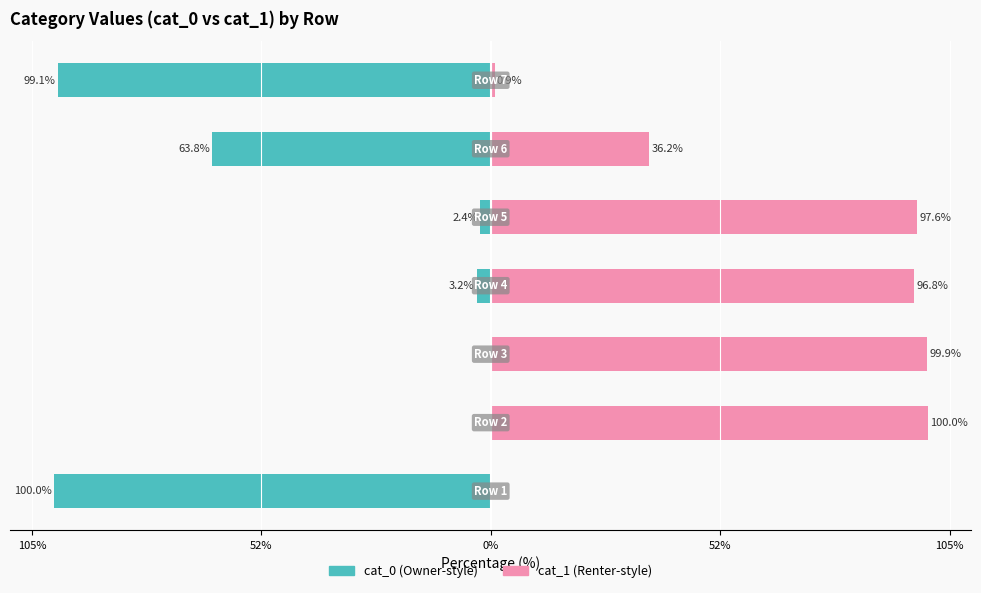

The value of cat_1 at 105% is 55.3. True or false?

False